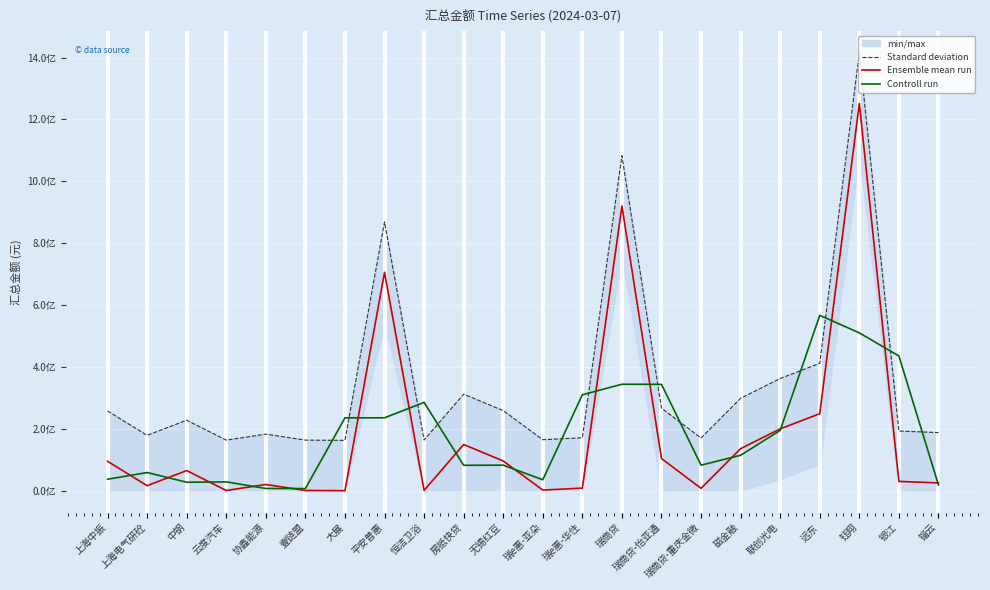

Reading left to right, transcribe all the data shown in this chart.

Standard deviation: 257739456.2	178815027.7	227740272.2	163372021.2	182739456.2	163396712.5	162739456.2	868419627.8	163717616.1	311989456.2	258739456.2	164739456.2	171039456.2	1082557440.8	266625956.8	170226137.1	298583879.9	362551666.0	411609012.4	1413998010.1	192739455.9	187824456.2
Ensemble mean run: 95000000.0	16075571.4	65000816.0	632565.0	20000000.0	657256.3	0.0	705680171.6	978159.8	149250000.0	96000000.0	2000000.0	8300000.0	919817984.5	103886500.5	7486680.8	135844423.6	199812209.8	248869556.2	1251258553.9	29999999.6	25085000.0
Controll run: 37025190.5	58692129.1	27236317.5	28544460.3	7096607.1	6885752.1	235445809.3	235552777.1	285302777.1	82076053.3	82416666.7	35433333.3	310039328.2	344001495.0	343730388.6	82405868.3	114381104.7	194842063.2	566646773.3	510042703.2	435447851.2	18361666.5